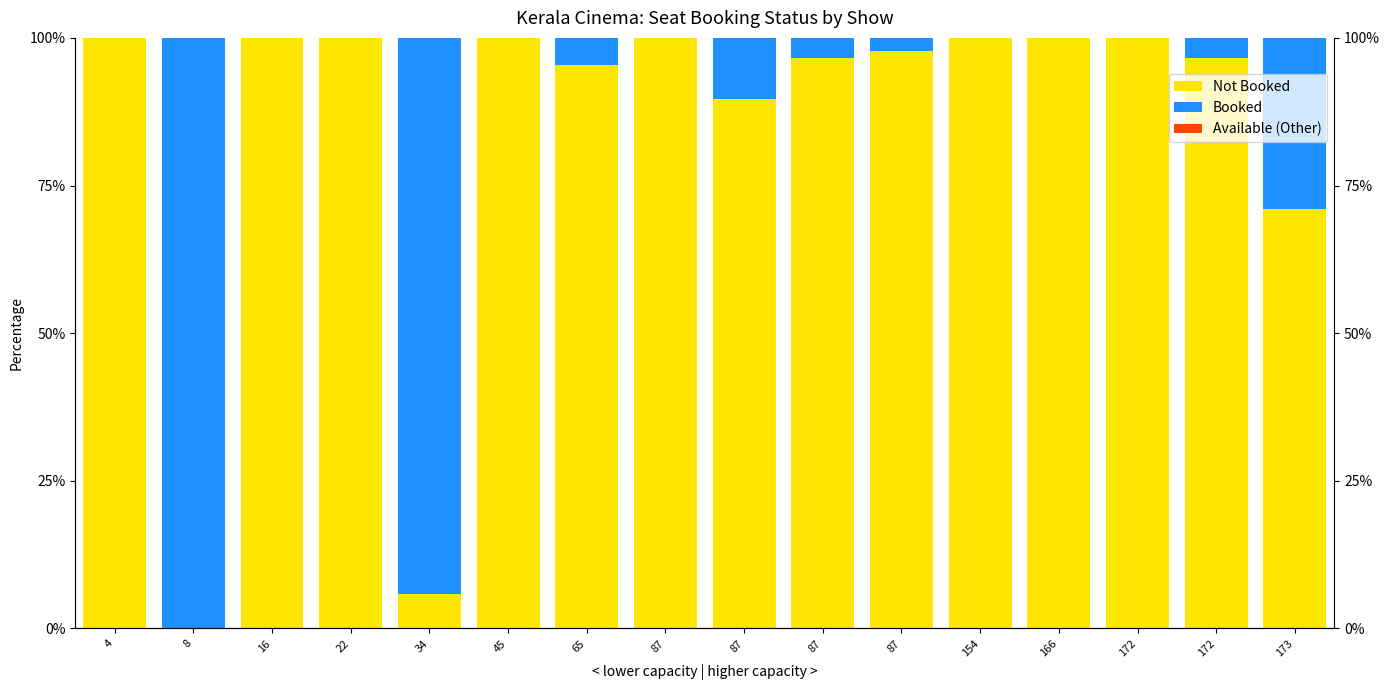

At how many categories does at least one series exceed 90?

14